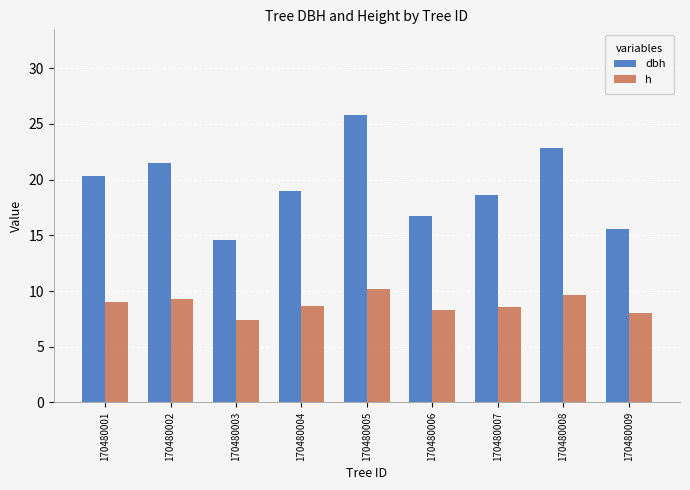

Rank the series by their maximum value, from highest to lowest.

dbh, h